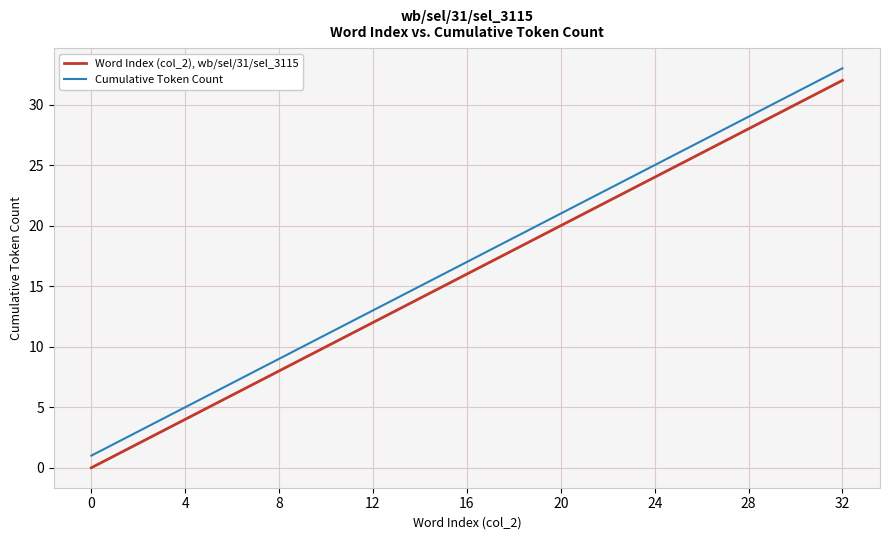

Reading right to left, transcribe all the data shown in this chart.

Word Index (col_2), wb/sel/31/sel_3115: 32	31	30	29	28	27	26	25	24	23	22	21	20	19	18	17	16	15	14	13	12	11	10	9	8	7	6	5	4	3	2	1	0
Cumulative Token Count: 33	32	31	30	29	28	27	26	25	24	23	22	21	20	19	18	17	16	15	14	13	12	11	10	9	8	7	6	5	4	3	2	1